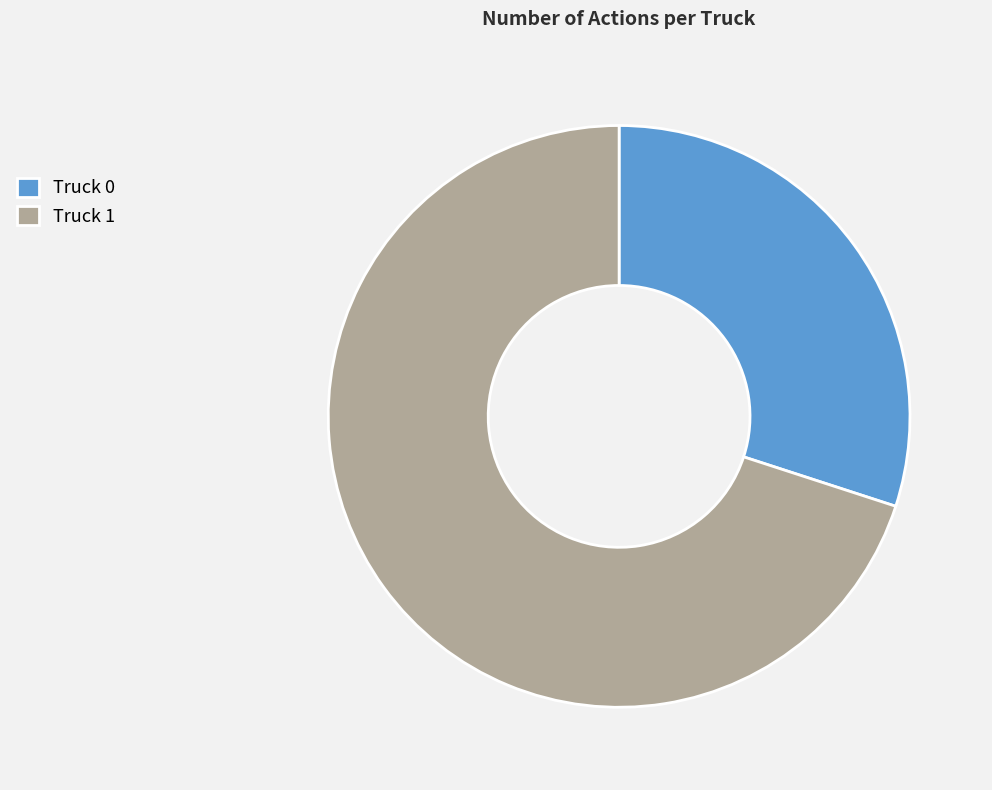

Which slice represents more than half of the pie?

Truck 1